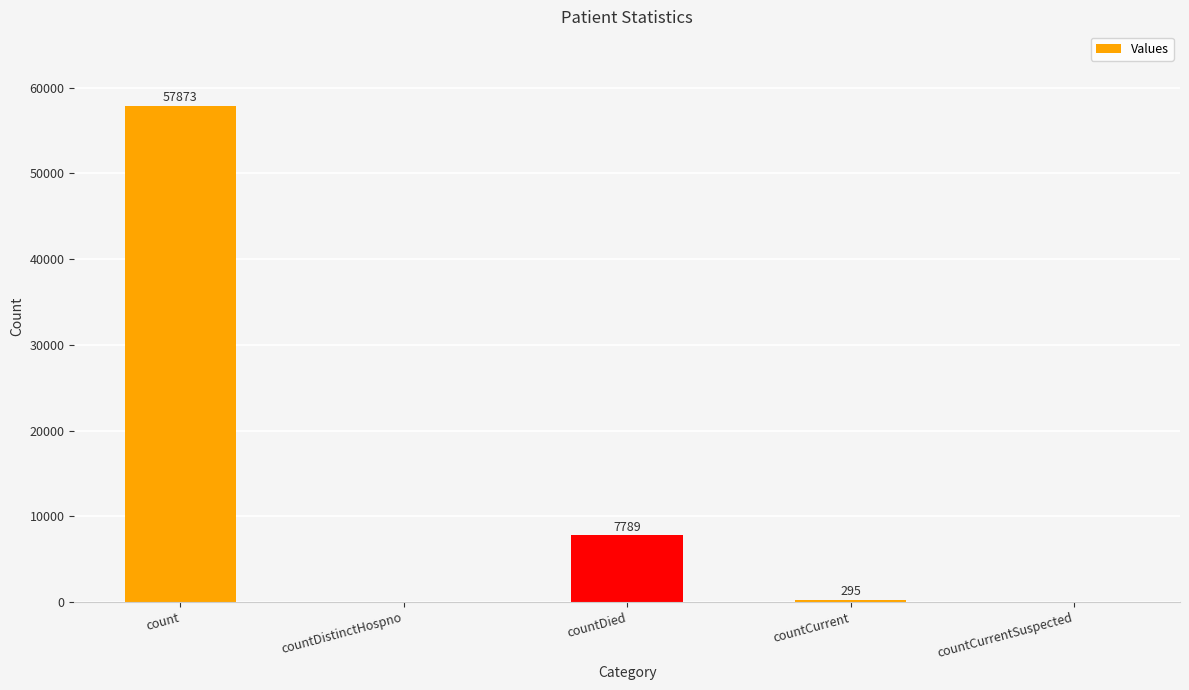

Between countDistinctHospno and countCurrent, which is larger?

countCurrent